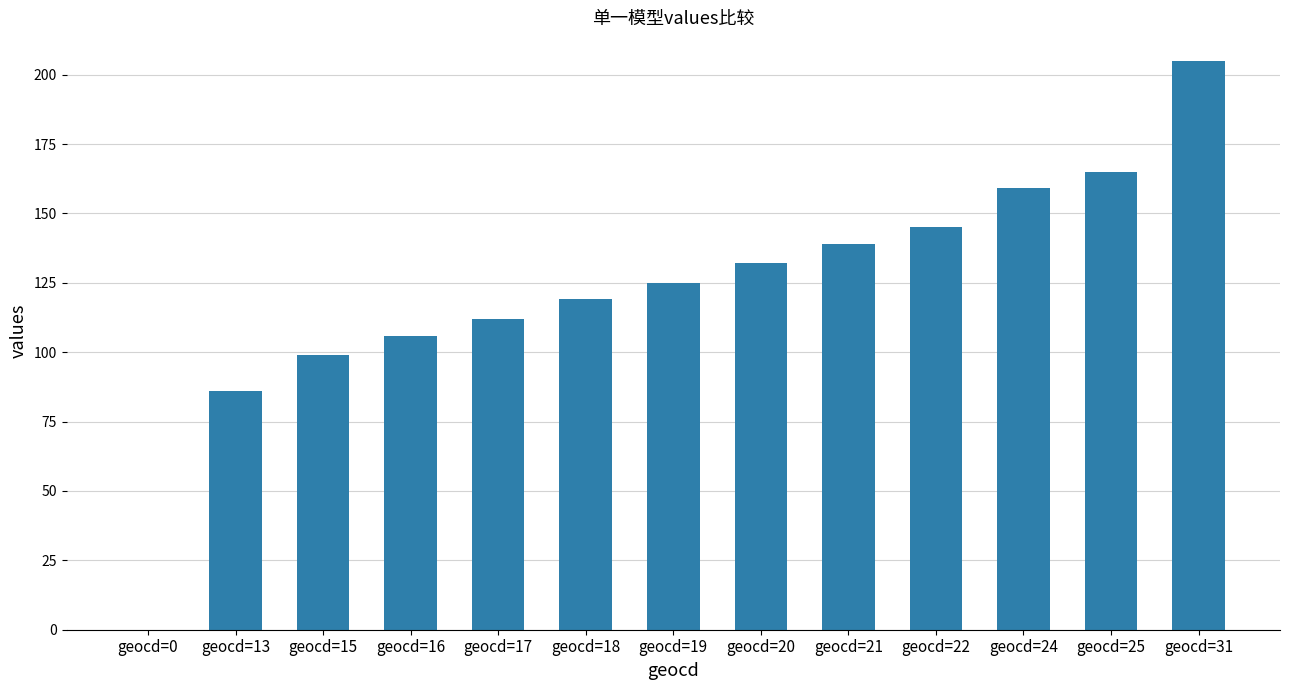

What is the greatest value displayed?

205